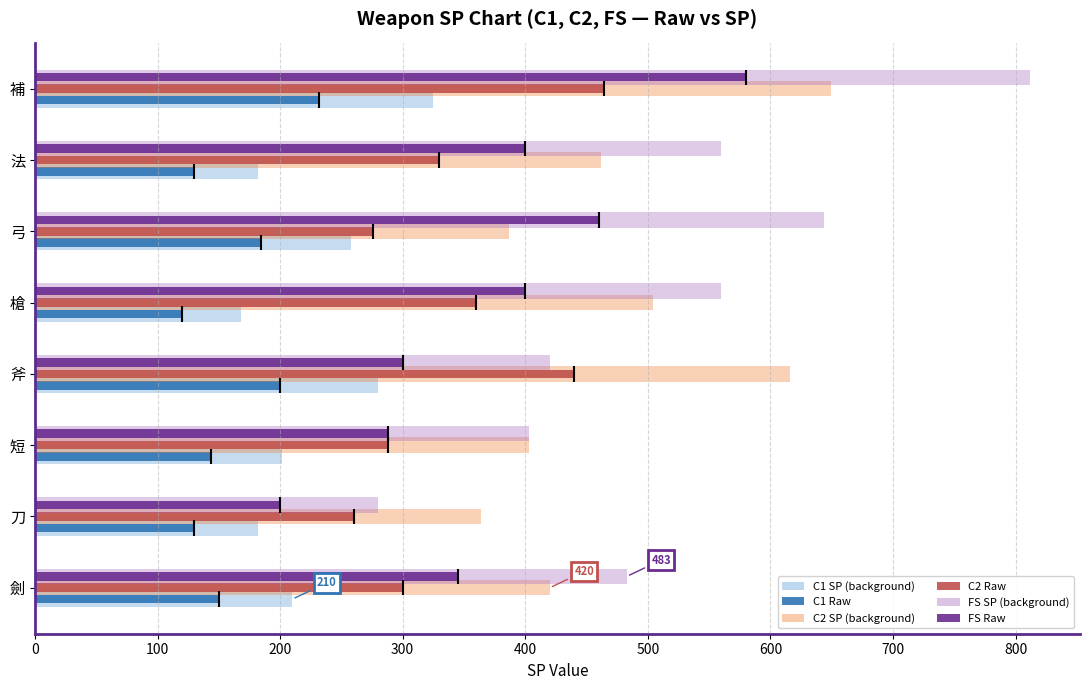

Which series has the largest range (max minus min)?

FS SP